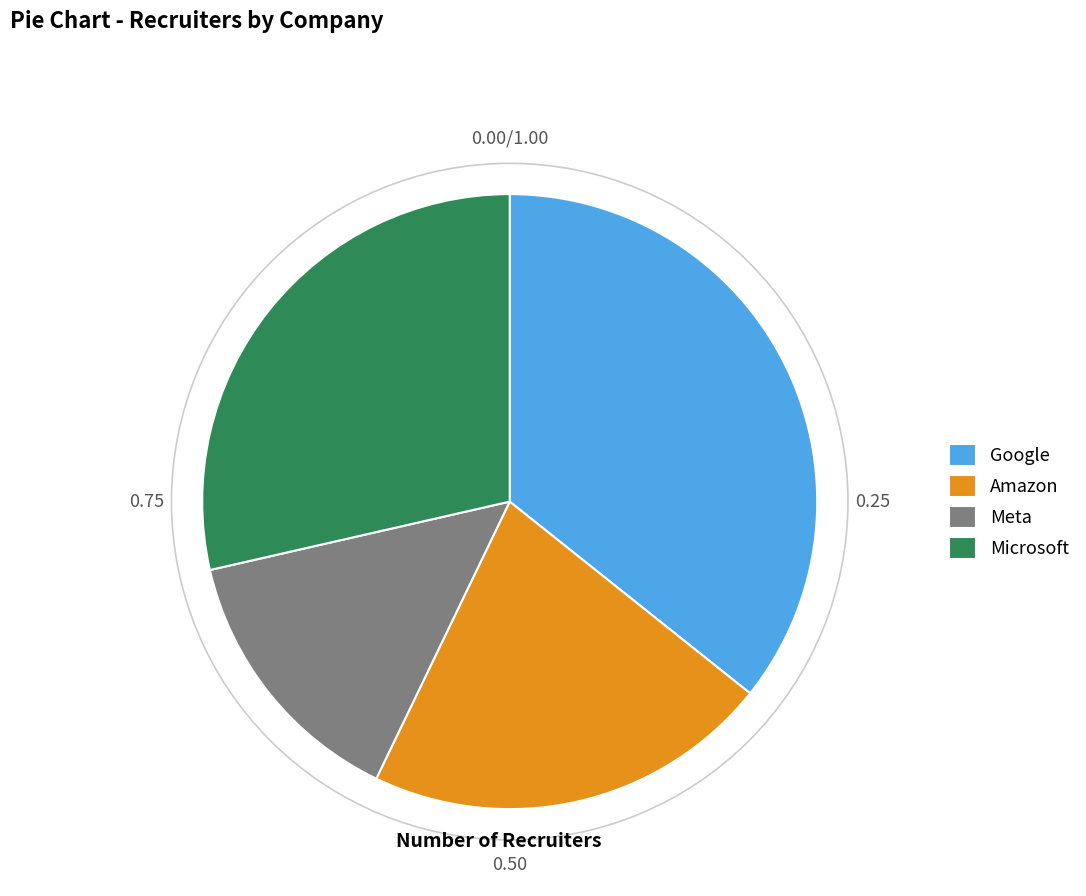

Do Meta and Microsoft together represent more than half of the pie?

No